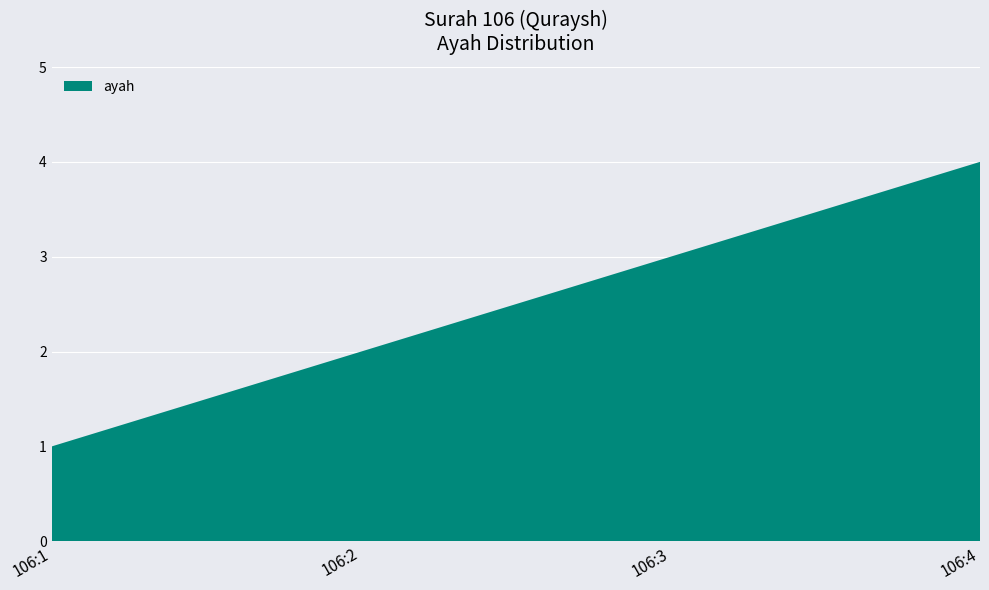

Reading left to right, list all the values displayed in this chart.

106:1=1	106:2=2	106:3=3	106:4=4